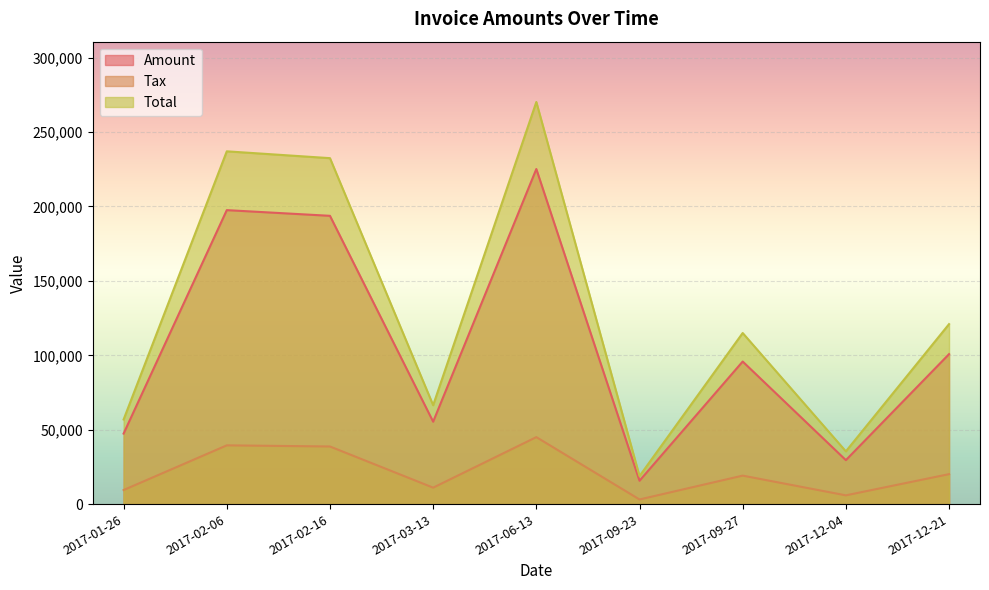

What are all the series names shown in the legend?

Amount, Tax, Total